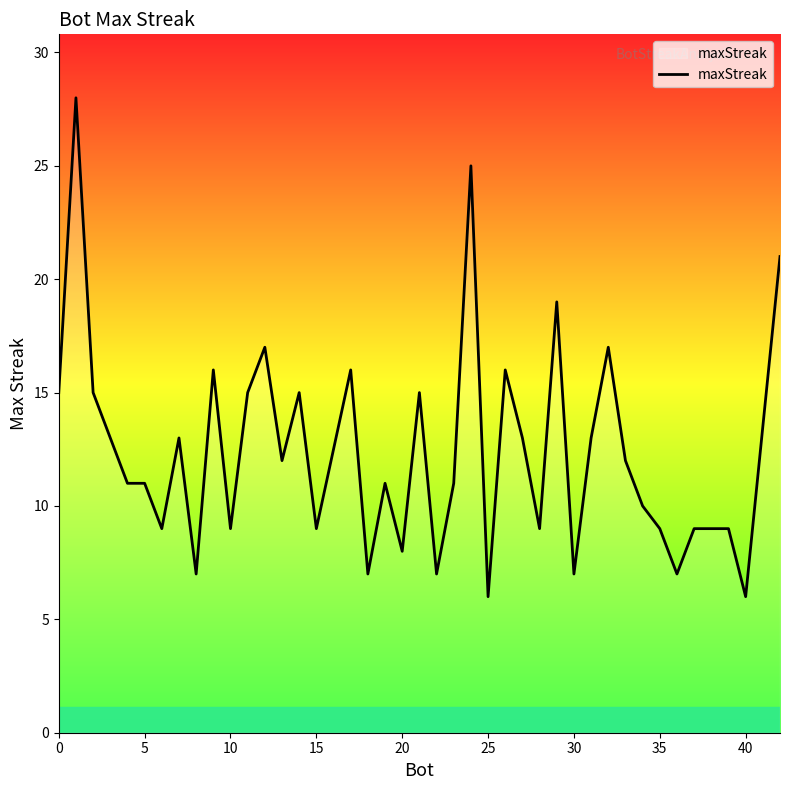

What is the greatest value displayed?

28